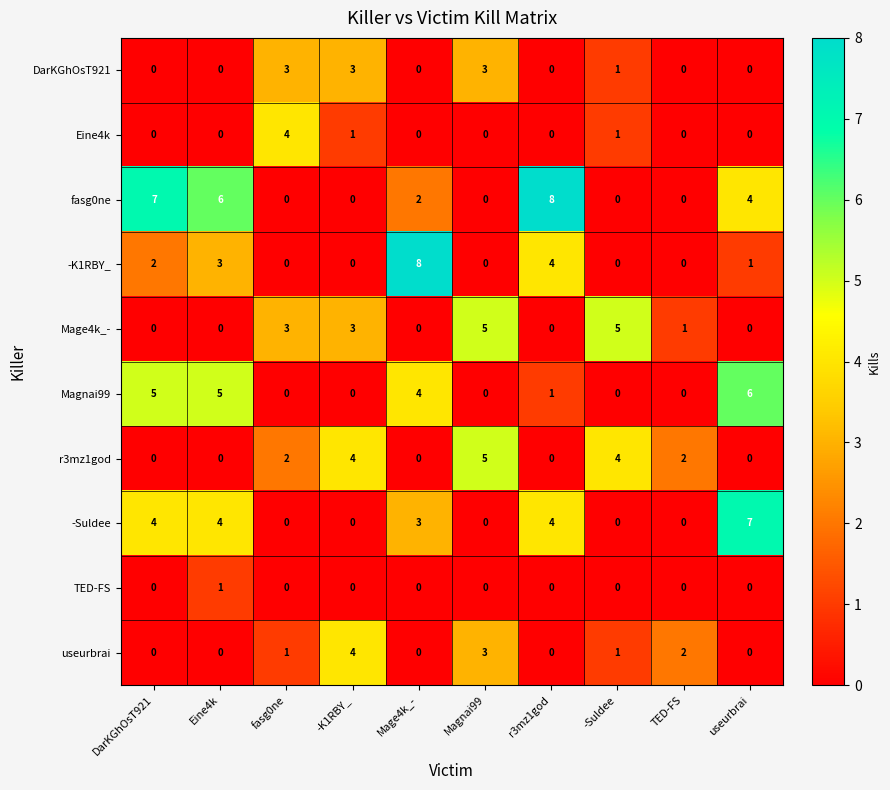

How many useurbrai values are between 0 and 2?

8